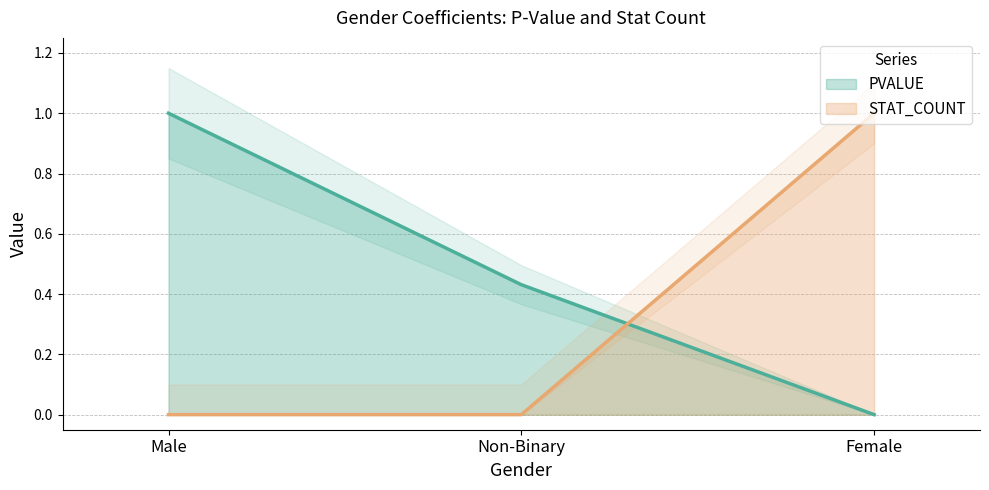

Which has a higher value, Female or Male?

Male